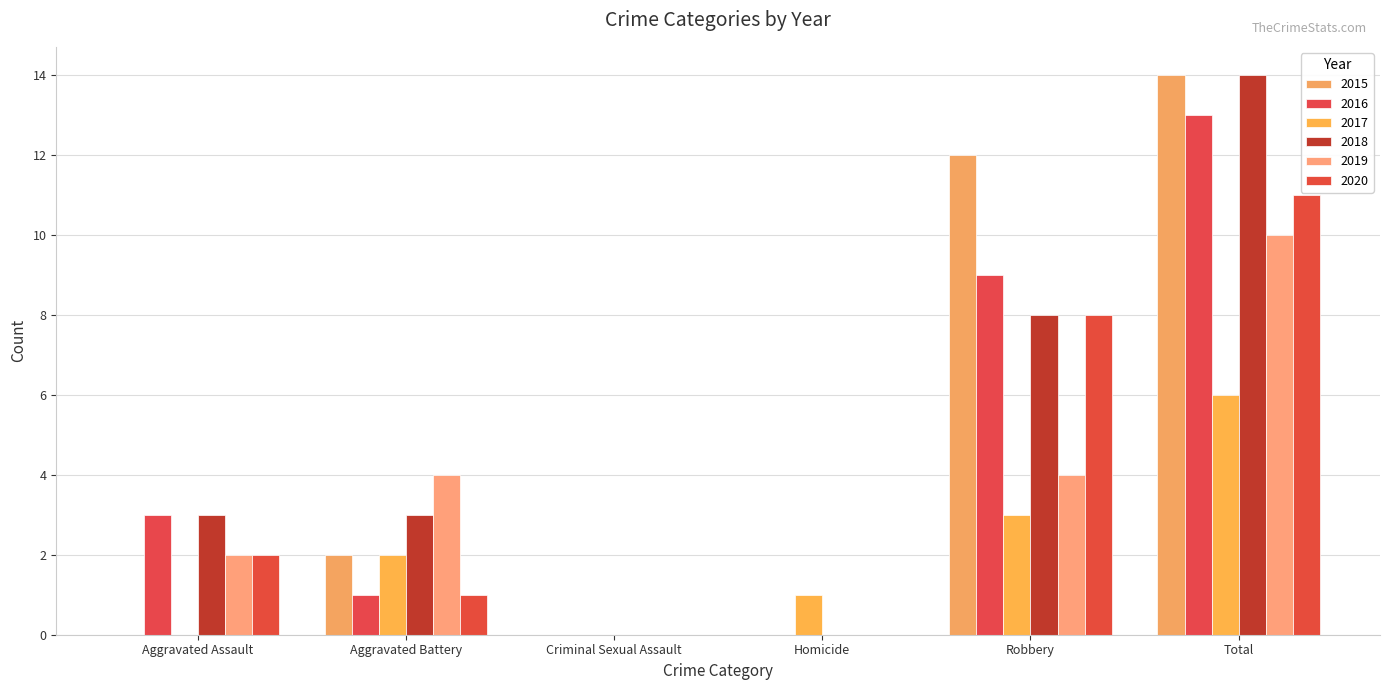

Count the number of data series in this chart.

6